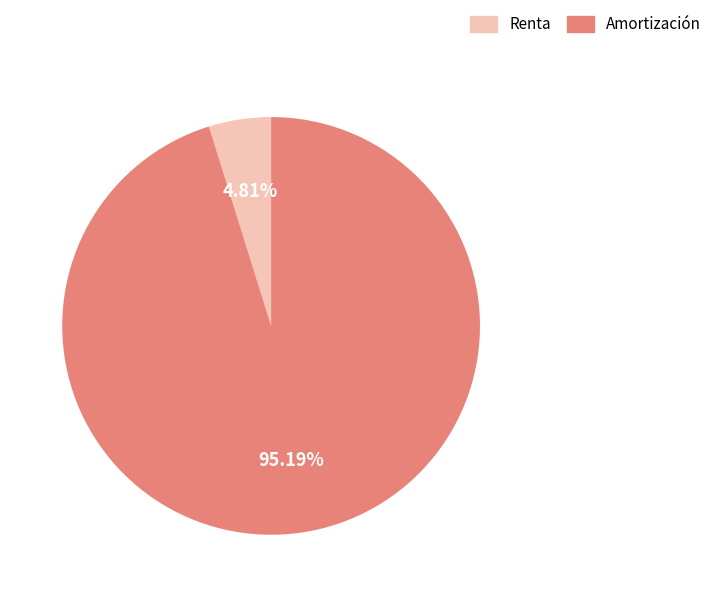

Count the number of slices in the pie.

2